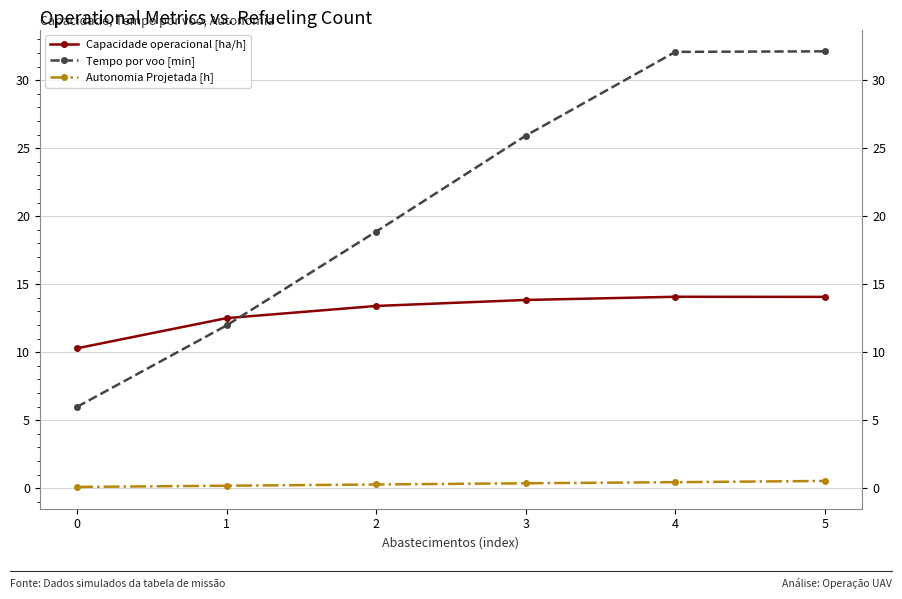

At 1, list the series in order from largest to smallest.

Capacidade operacional [ha/h], Tempo por voo [min], Autonomia Projetada [h]